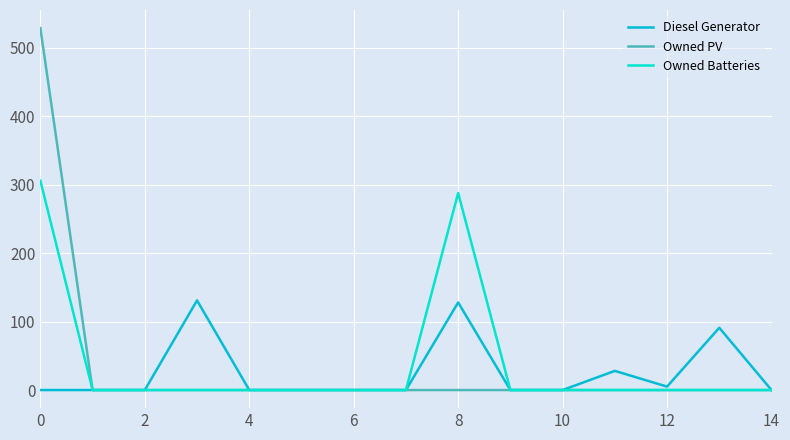

Does the chart display data point markers on the line(s)?

No